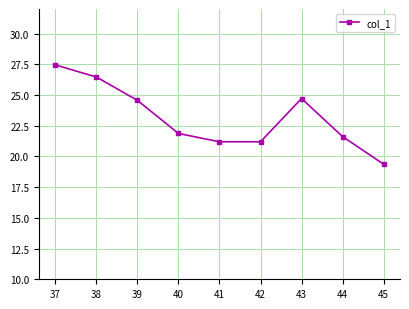

What is the value of the 6th point from the left?

21.2